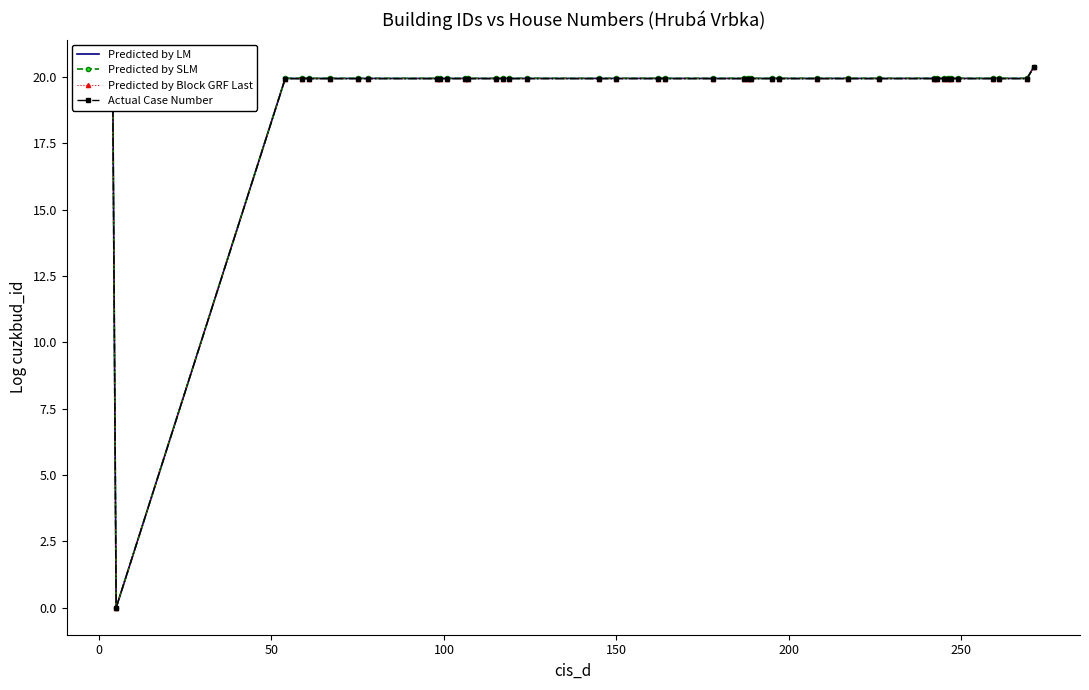

Rank the series by their average value, from highest to lowest.

Predicted by SLM, Predicted by LM, Predicted by Block GRF Last, Actual Case Number